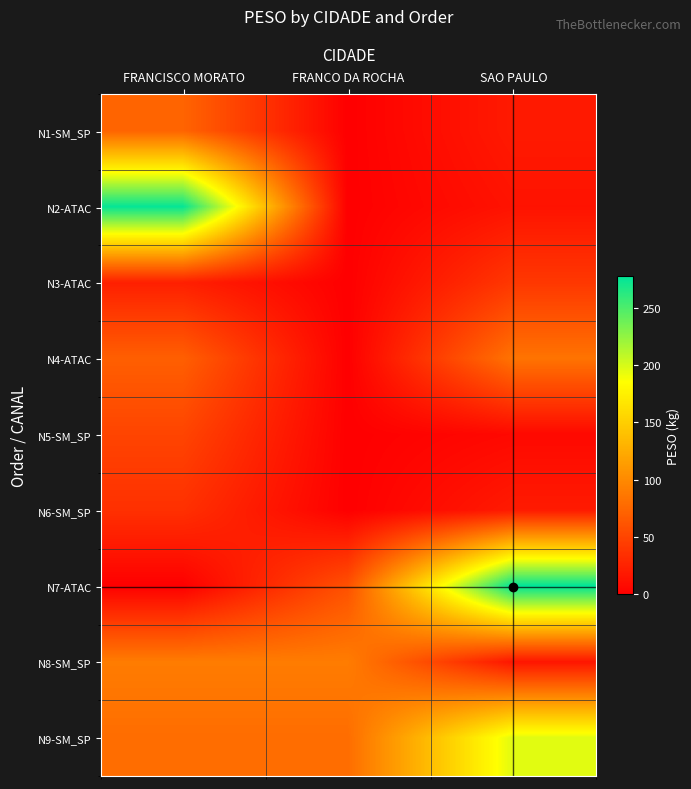

What is the total value across all series at SAO PAULO?

675.0